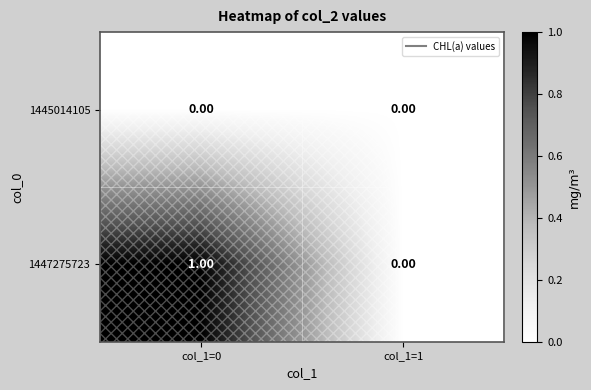

Which series has the largest total across all categories?

1447275723